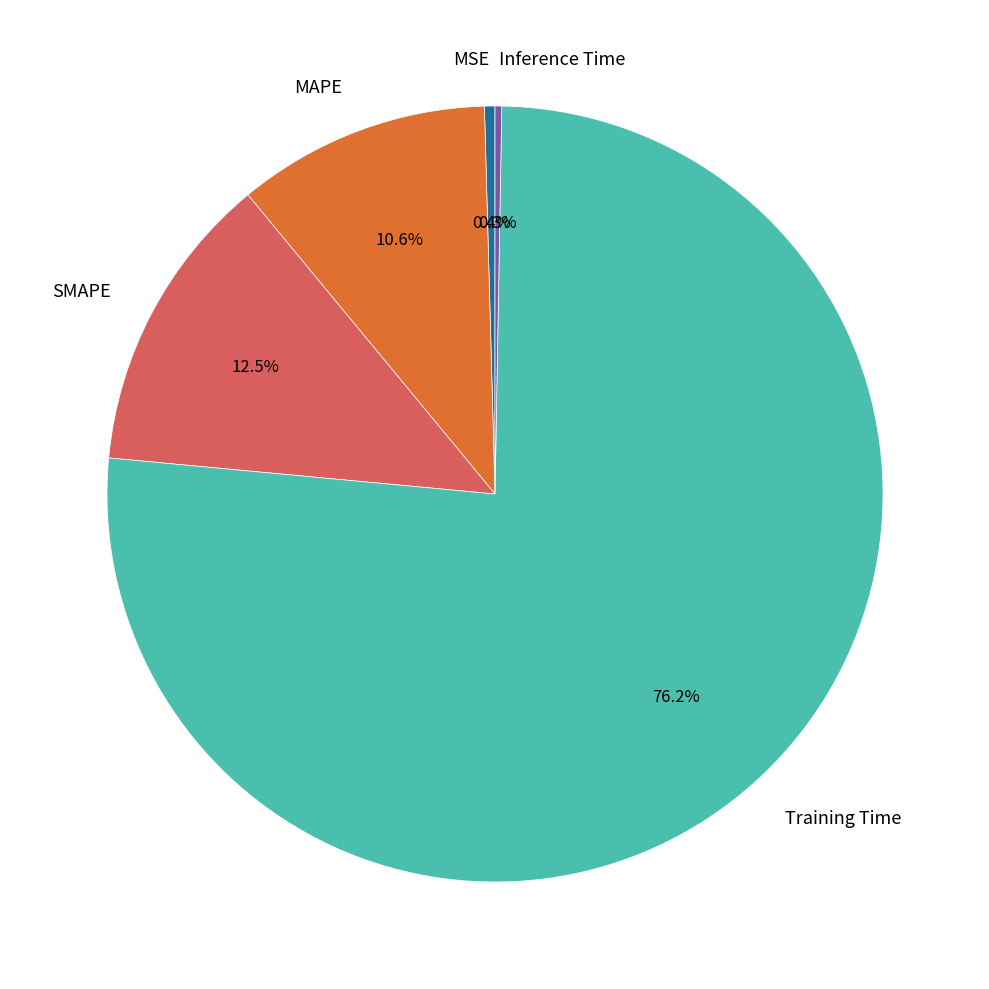

What percentage is NOT represented by Inference Time?

99.7%